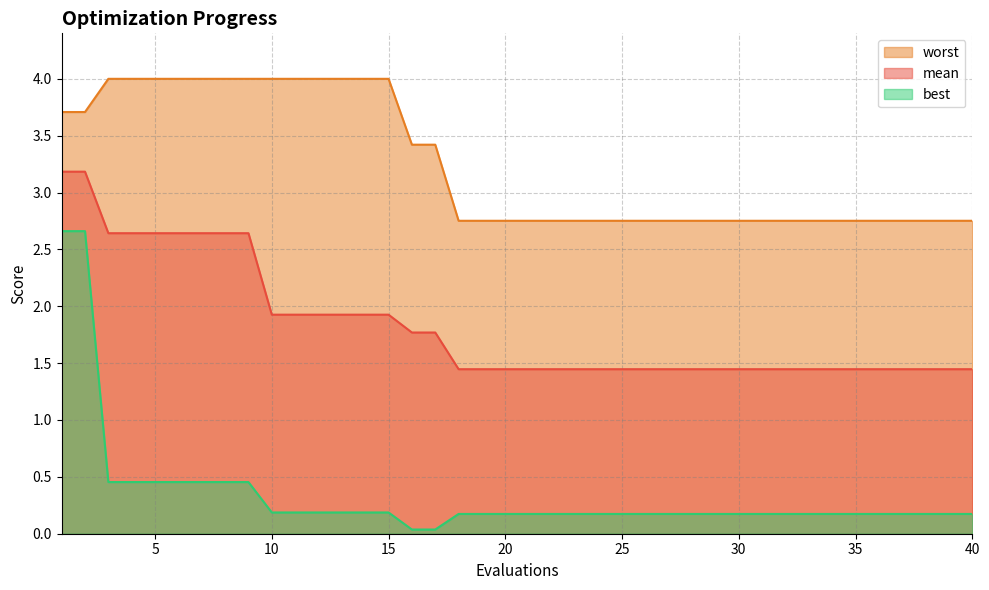

At which category is the sum across all series the highest?

1